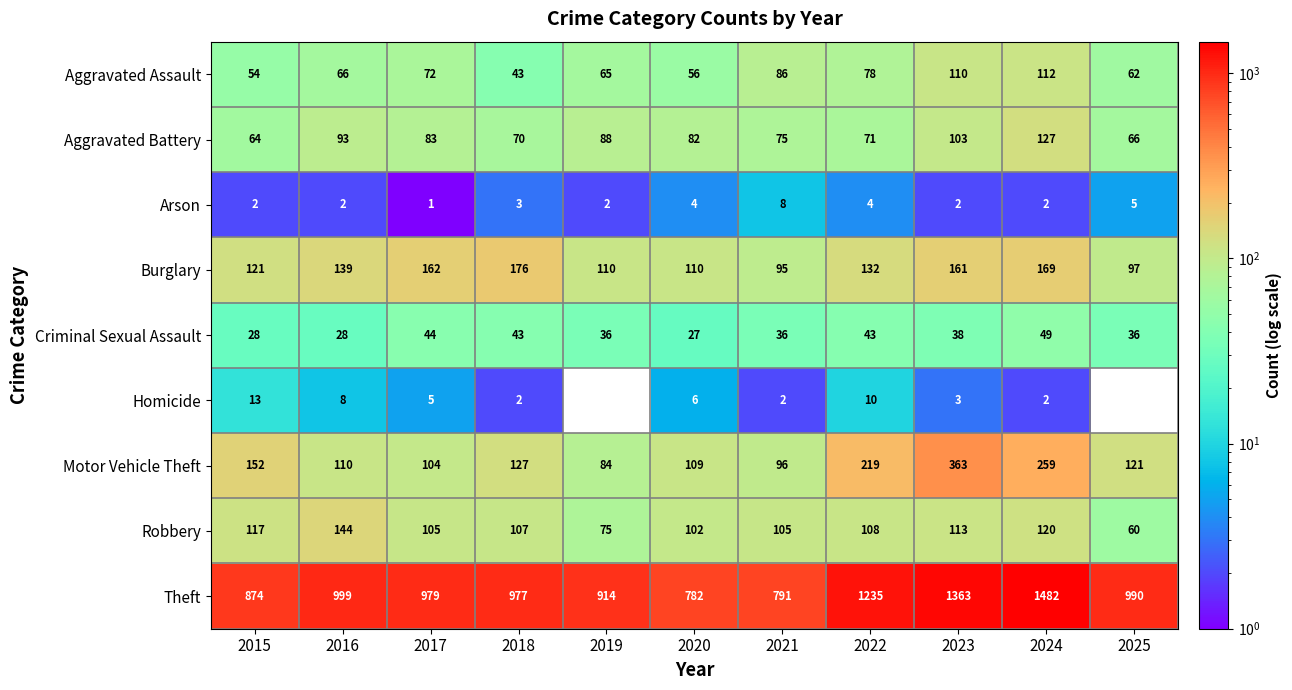

List the series in order of their peak value, highest first.

Theft, Motor Vehicle Theft, Burglary, Robbery, Aggravated Battery, Aggravated Assault, Criminal Sexual Assault, Homicide, Arson